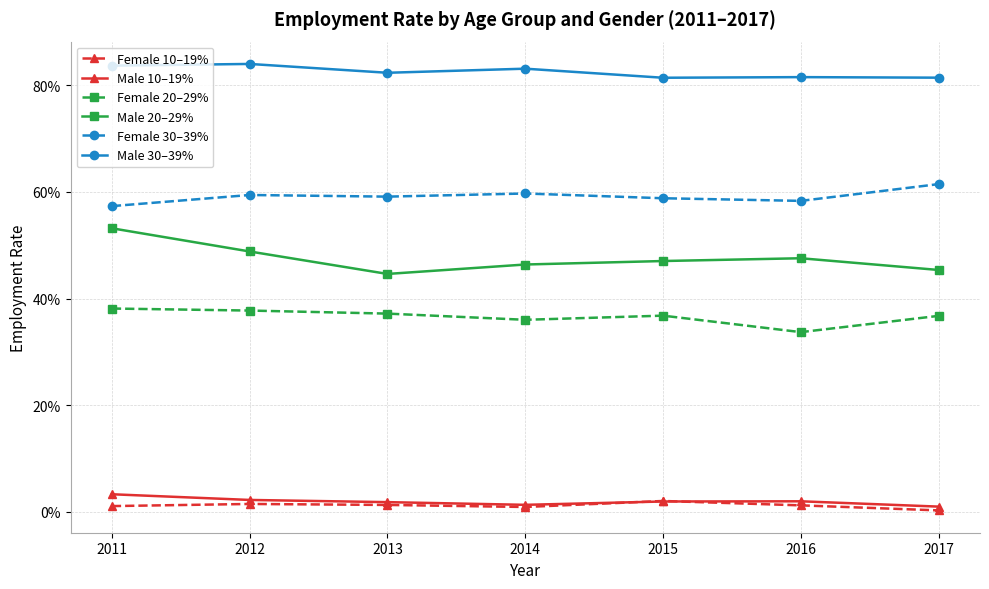

How many interior local valleys does the Male 30–39% series have?

2